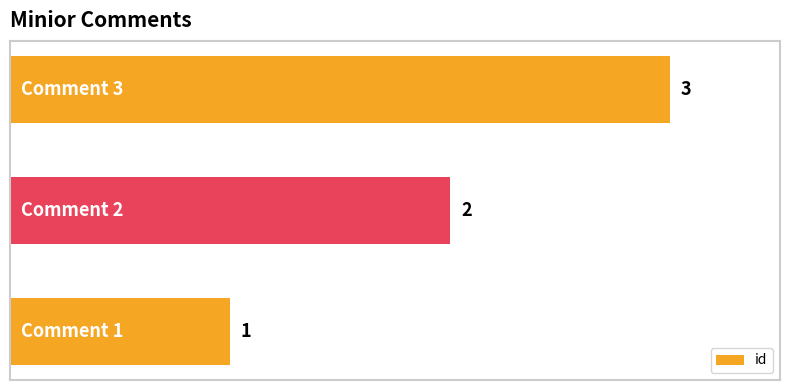

Are the bars grouped side by side (vs. stacked)?

No